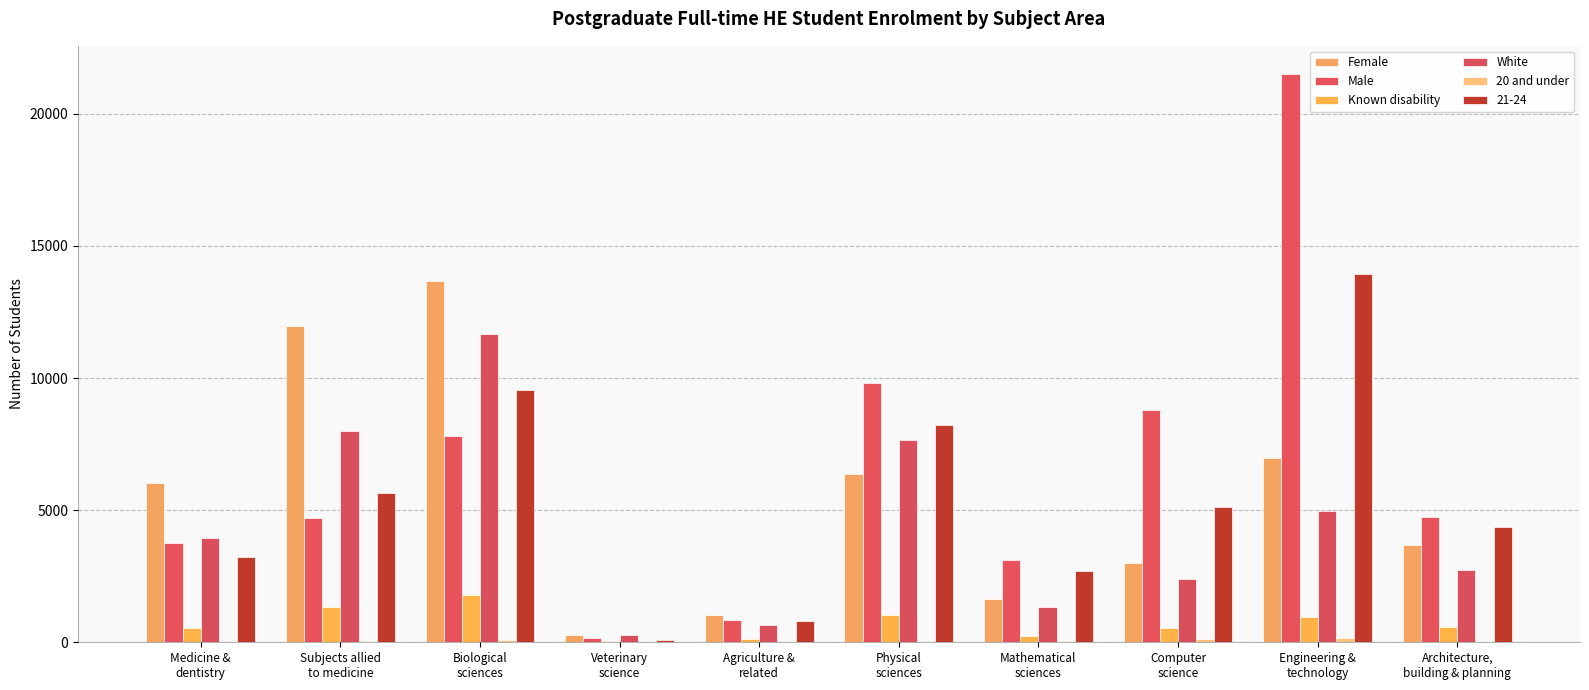

At which category is the sum across all series the highest?

Engineering &
technology